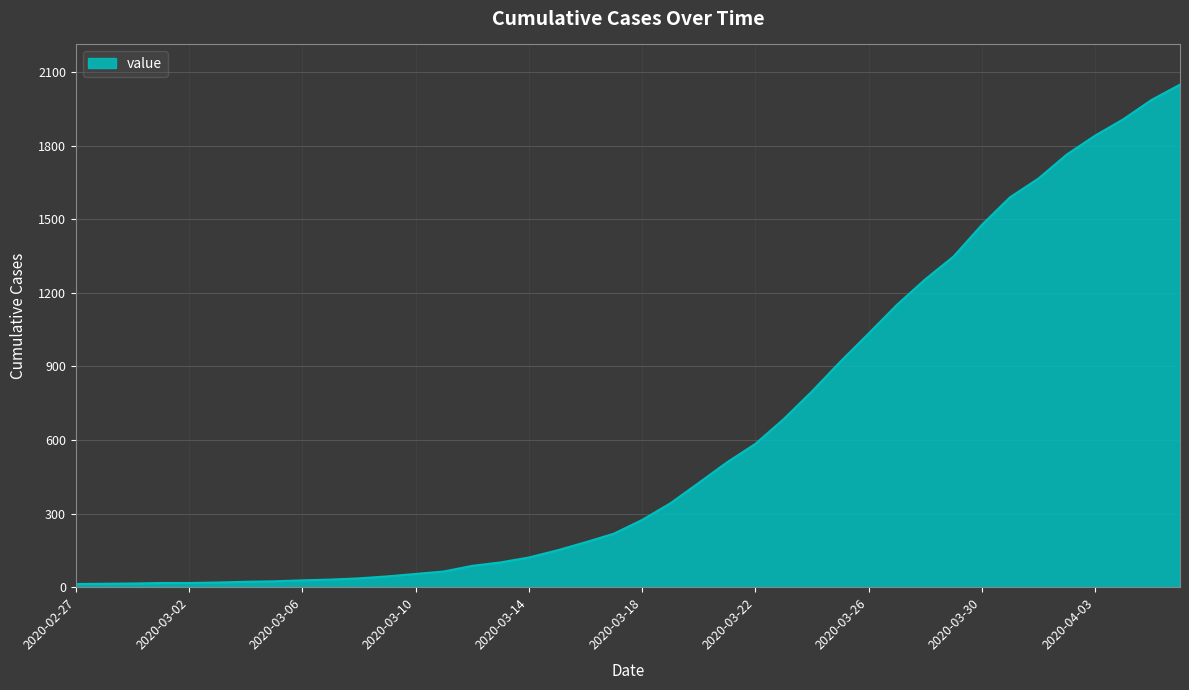

What is the difference between the maximum and minimum values?

2036